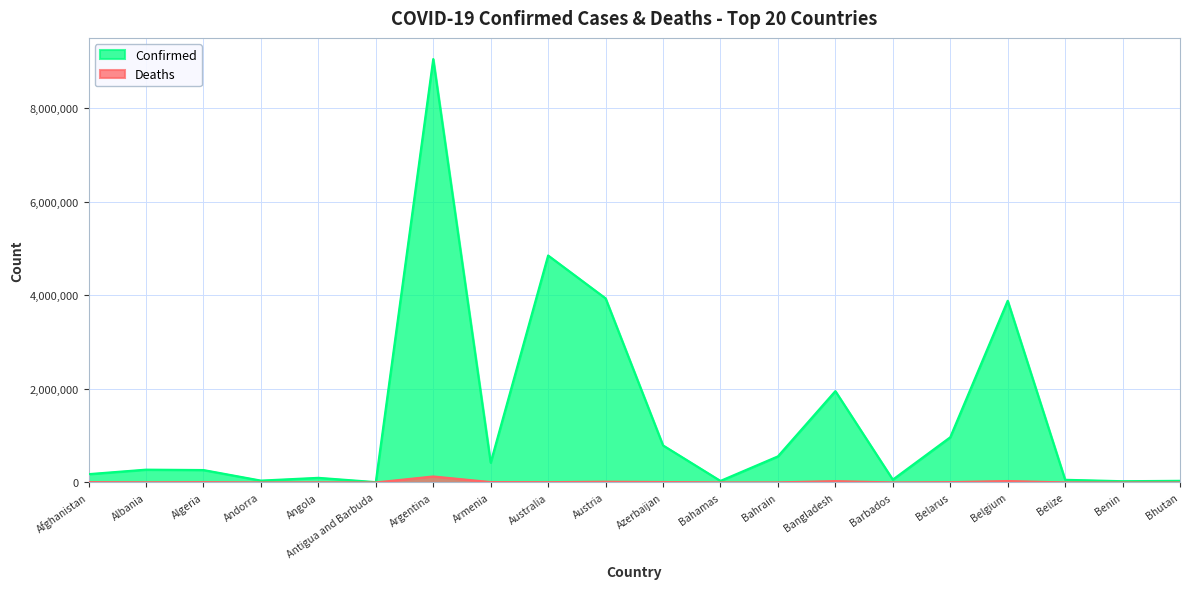

List the labels in order of Confirmed value, largest first.

Argentina, Australia, Austria, Belgium, Bangladesh, Belarus, Azerbaijan, Bahrain, Armenia, Albania, Algeria, Afghanistan, Angola, Barbados, Belize, Andorra, Bhutan, Bahamas, Benin, Antigua and Barbuda